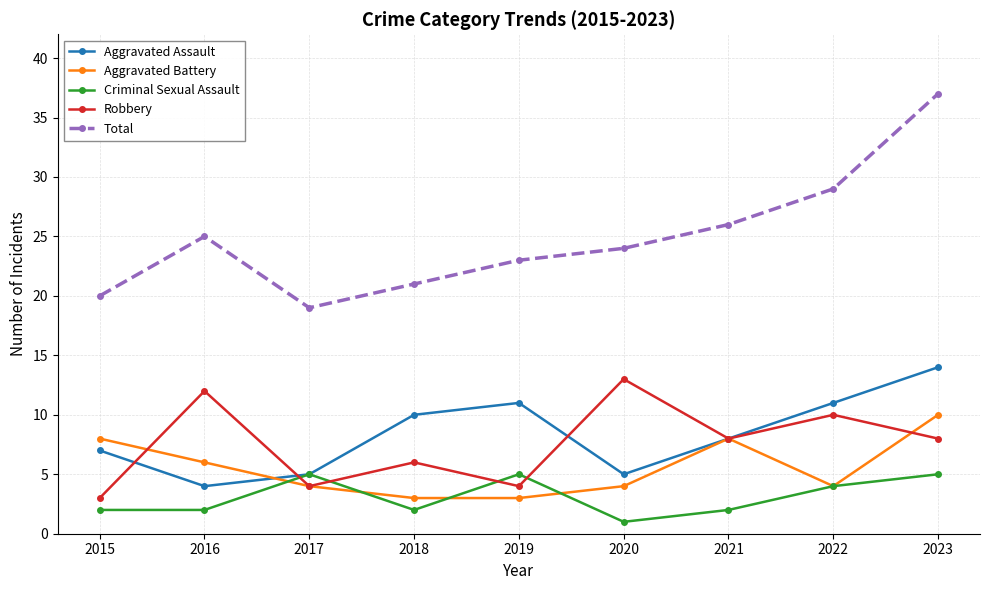

The Total series shows 26 at 2021. True or false?

True